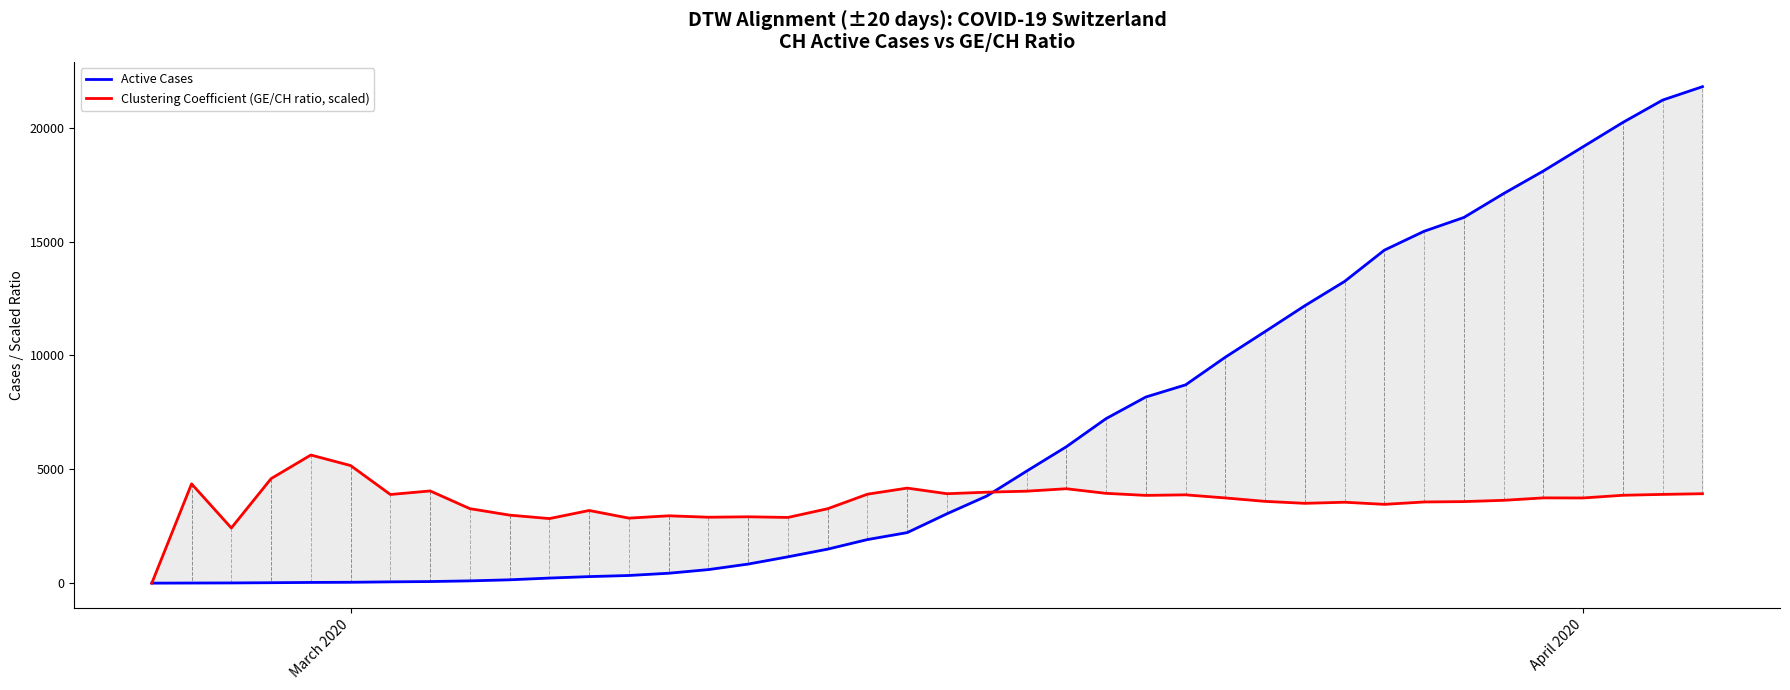

After their last crossing, which series has the higher values: Active Cases or Clustering Coefficient (GE/CH ratio, scaled)?

Active Cases